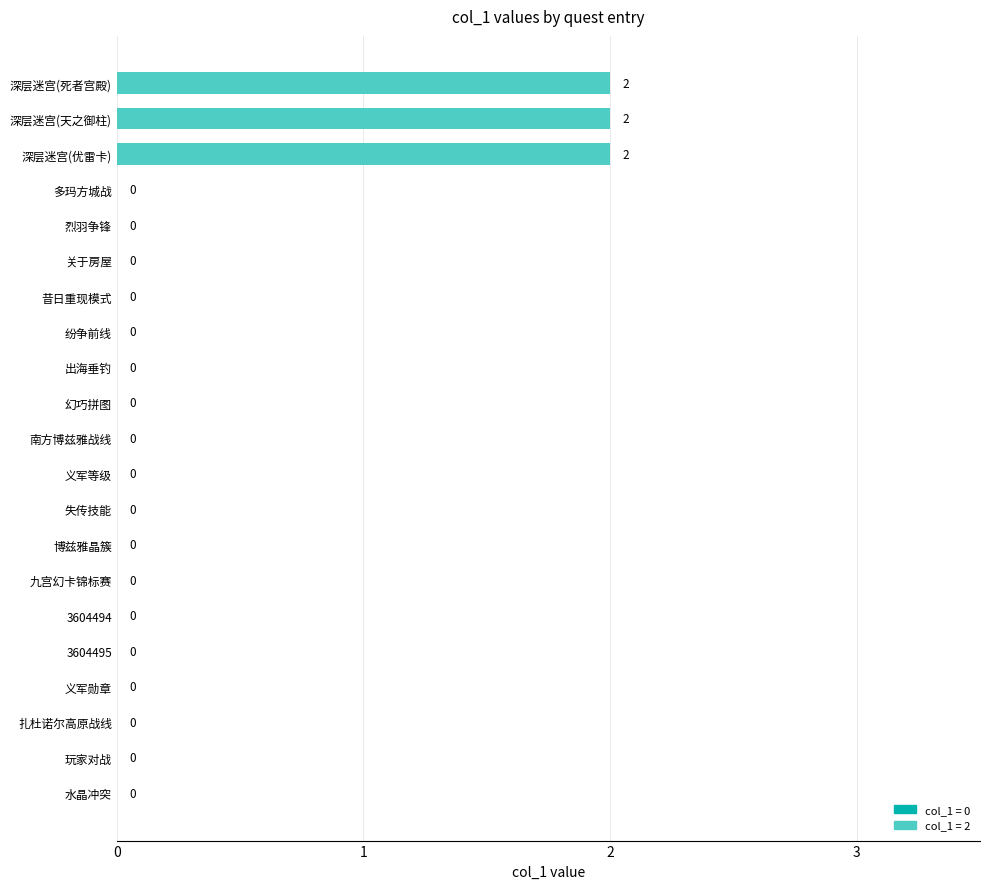

The value at 深层迷宫(天之御柱) is 3. True or false?

False